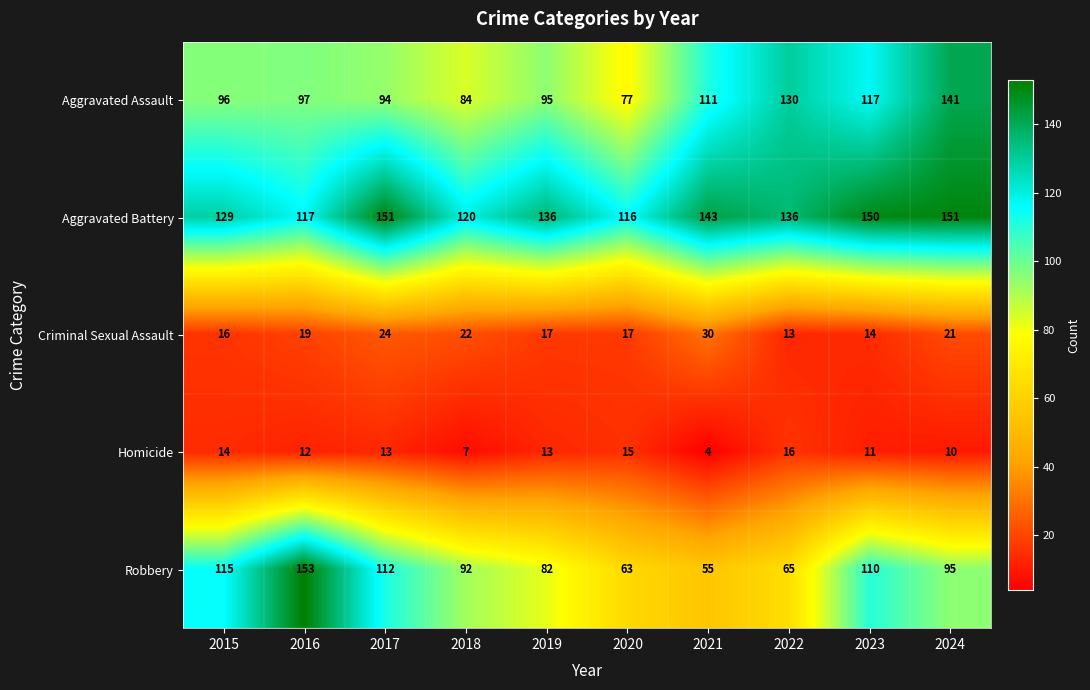

The Aggravated Assault series shows 111 at 2021. True or false?

True